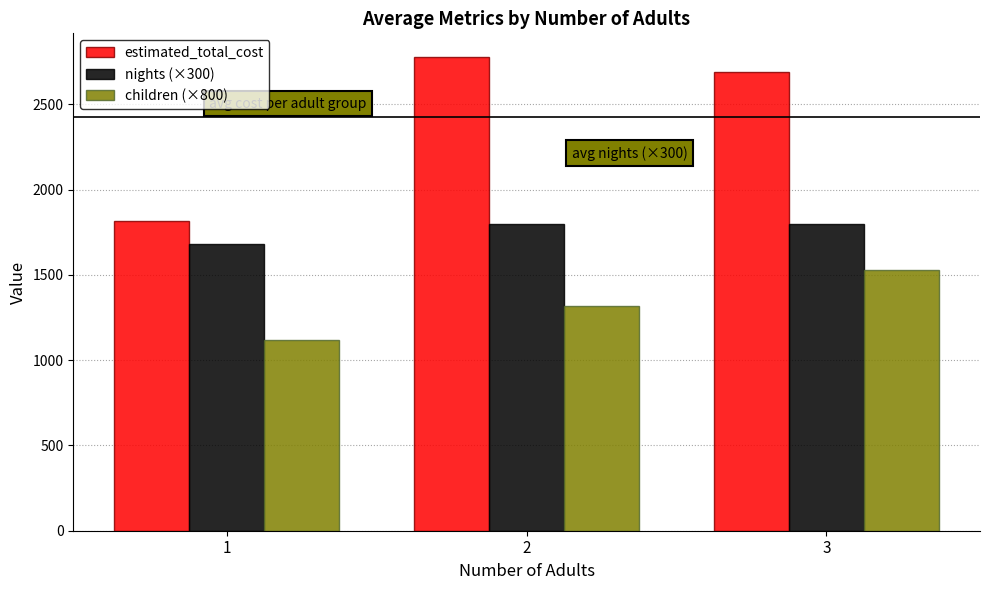

Where is children (×800) nearest to the value 1323?

2